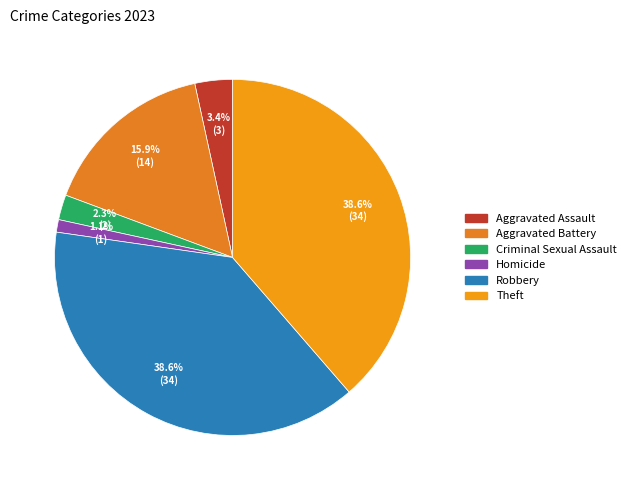

Does Aggravated Assault account for over 50% of the chart?

No